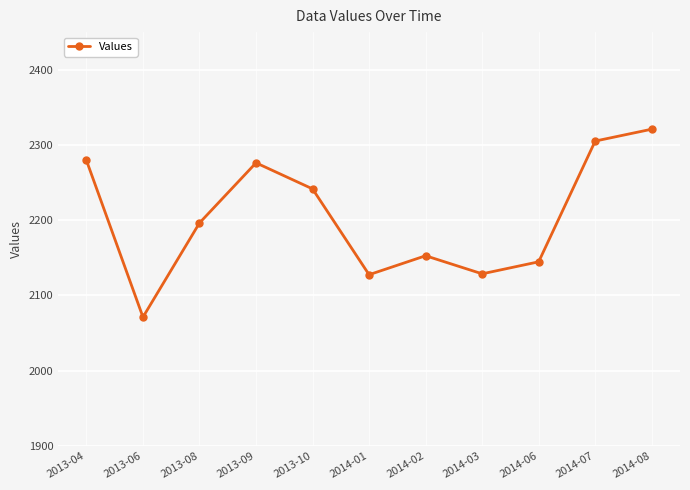

What position from the left is 2014-06?

9